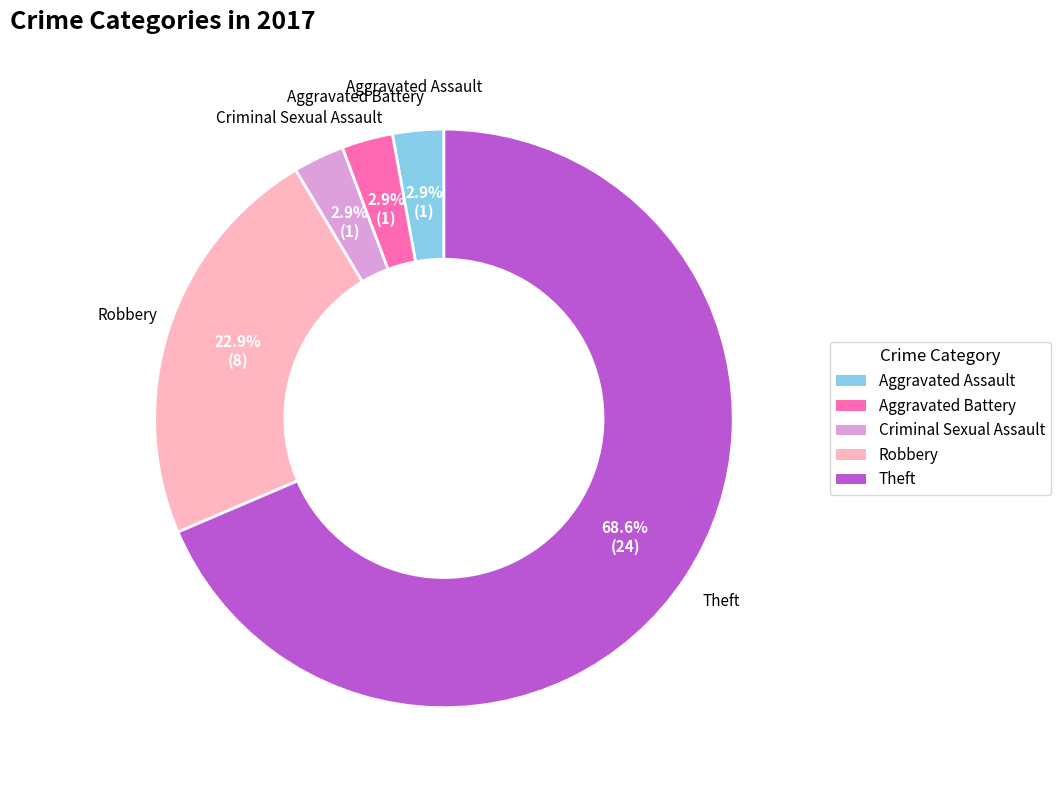

Is there a majority slice in this chart?

Yes